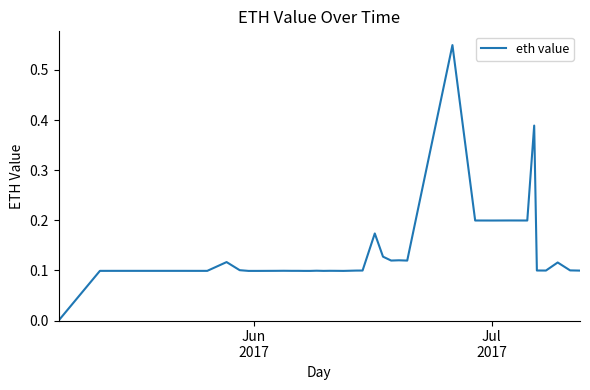

What is the value of the 25th point from the left?

0.2